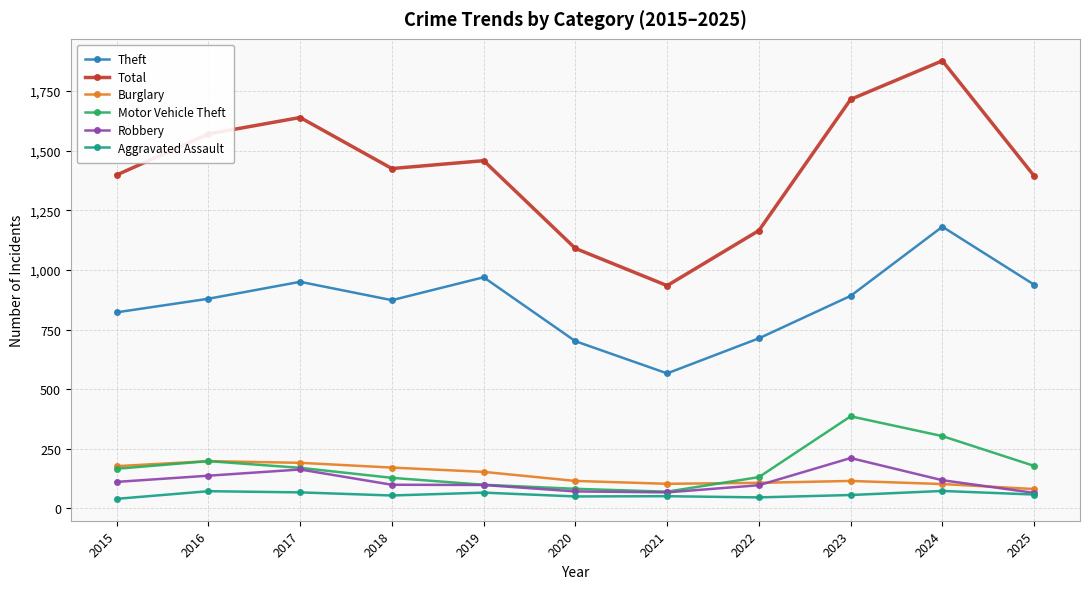

Where is the first local minimum for Total?

2018